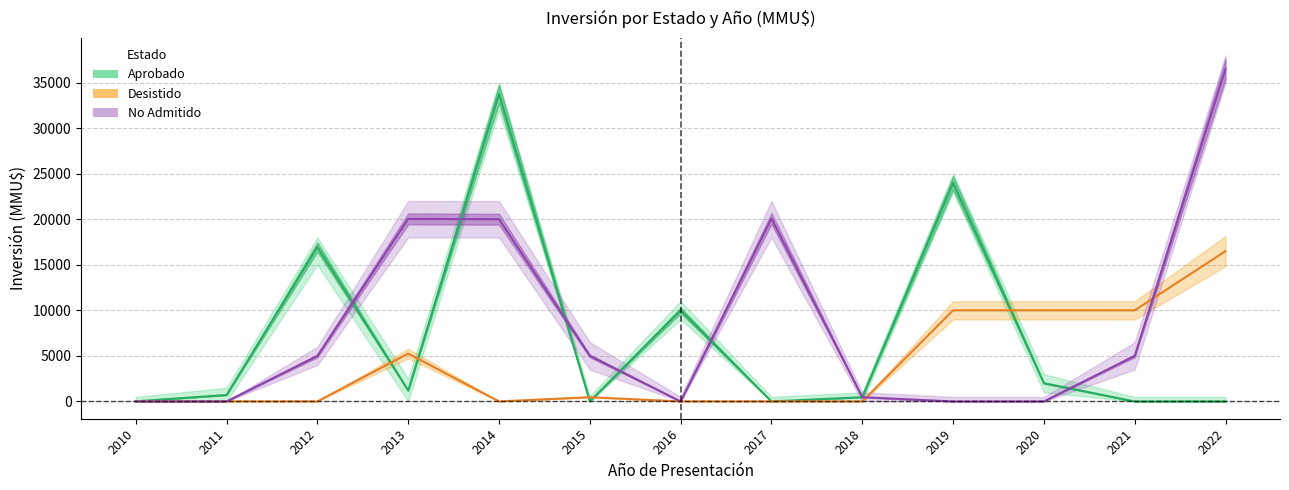

Where is the first local maximum for No Admitido (Forecast)?

2013